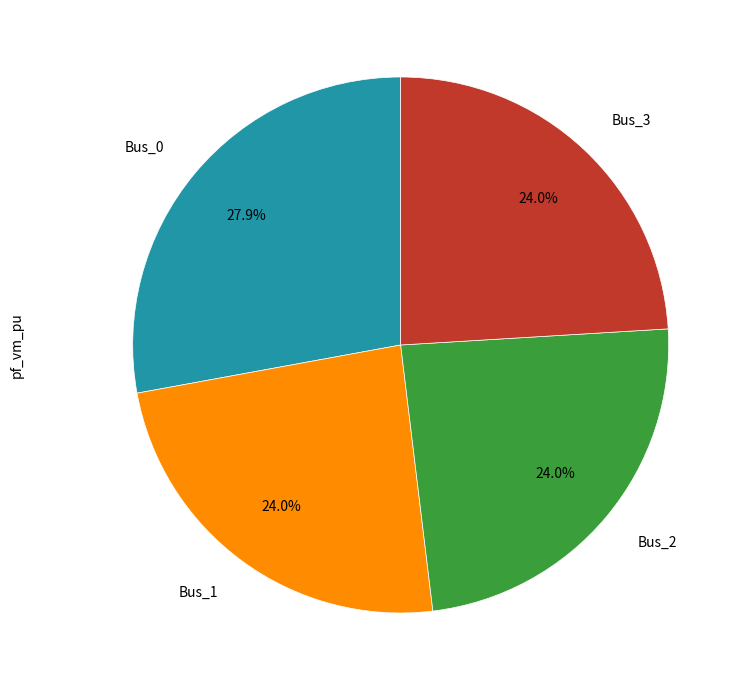

How many segments does this pie chart have?

4